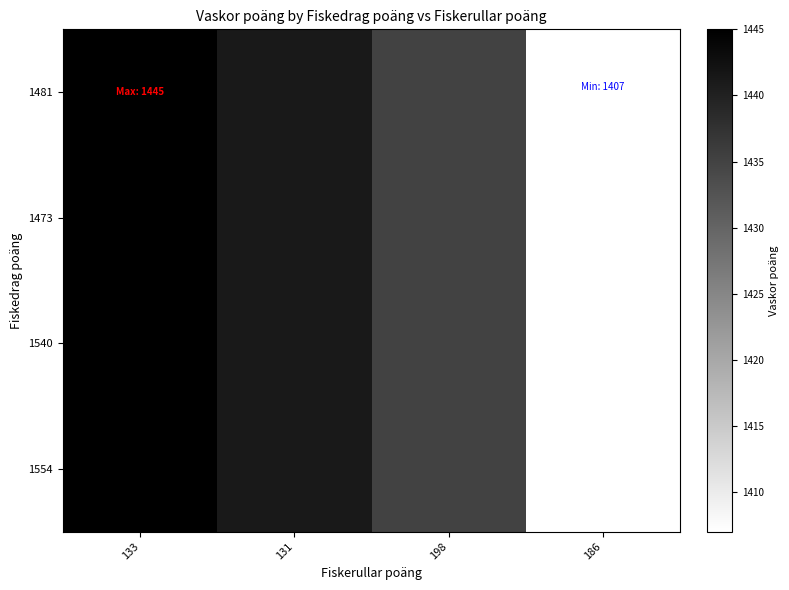

Which series has the largest total across all categories?

1481